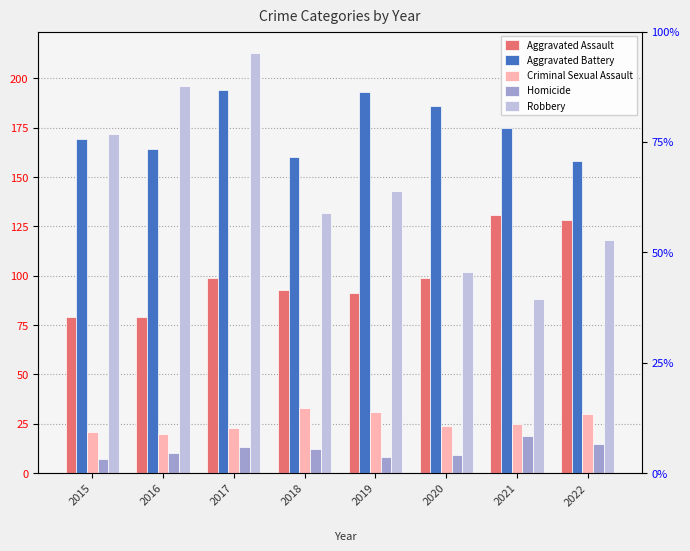

What is the total value across all series at 2019?

466